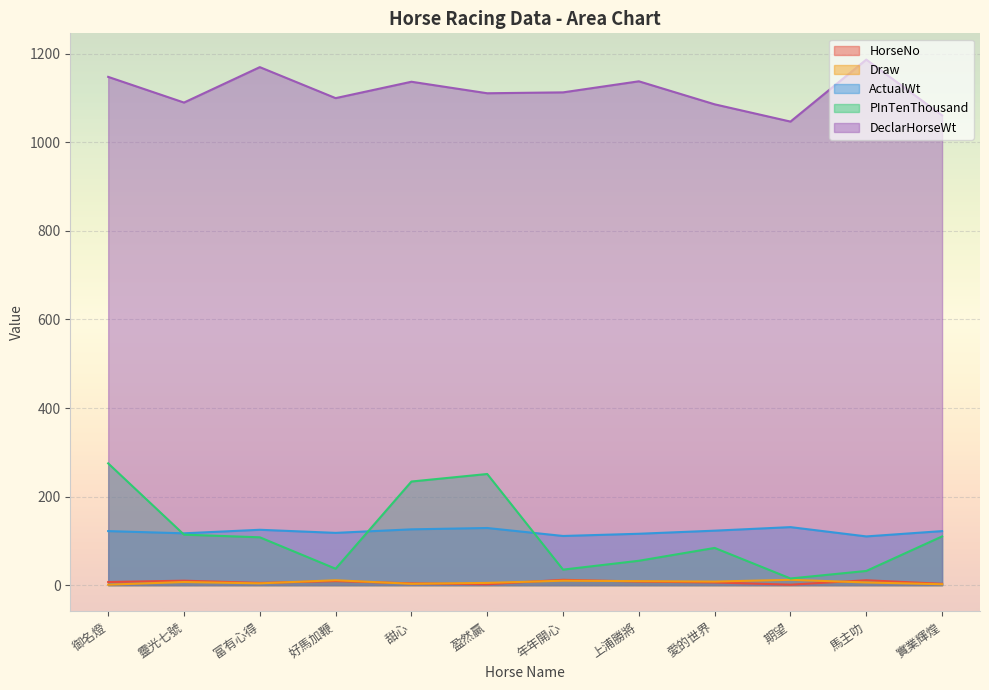

How many data points does each series have?

12